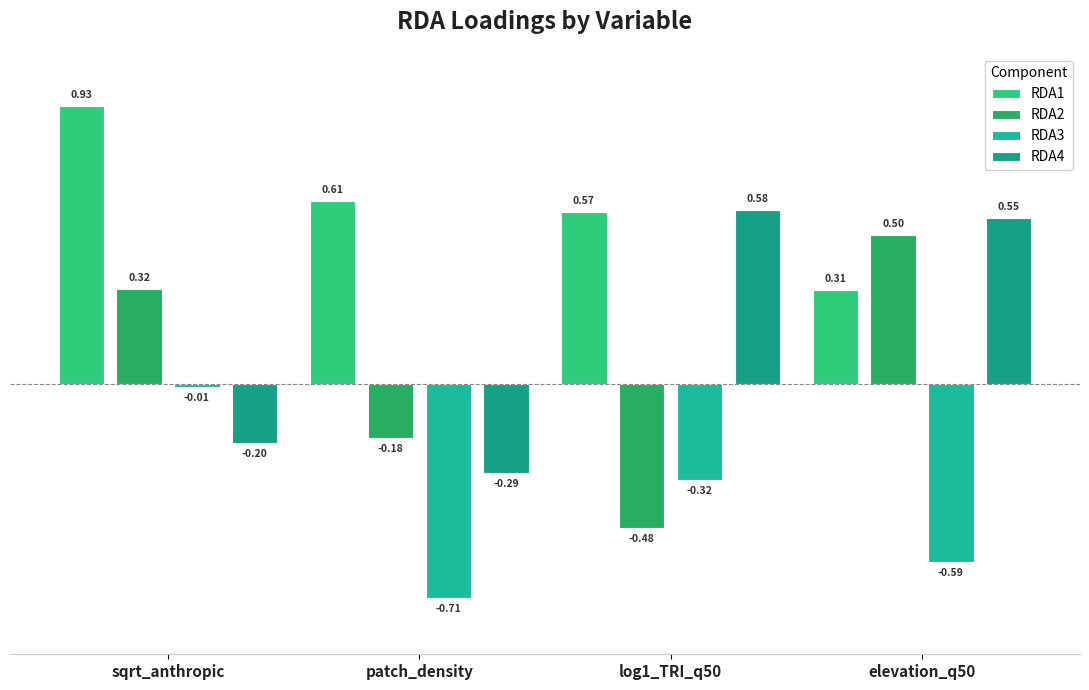

What are all the series names shown in the legend?

RDA1, RDA2, RDA3, RDA4